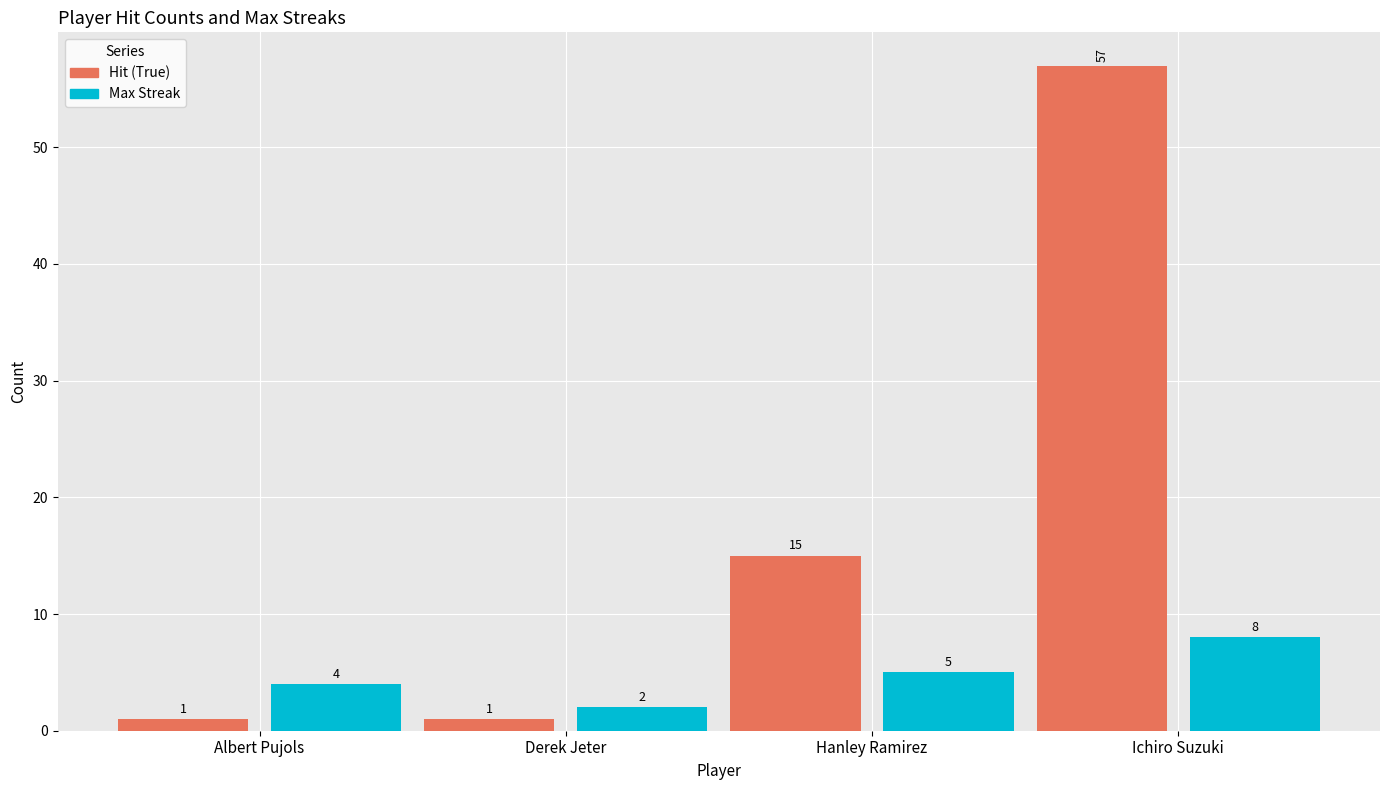

Reading left to right, what are all the values shown in this chart?

Hit (True): 1	1	15	57
Max Streak: 4	2	5	8